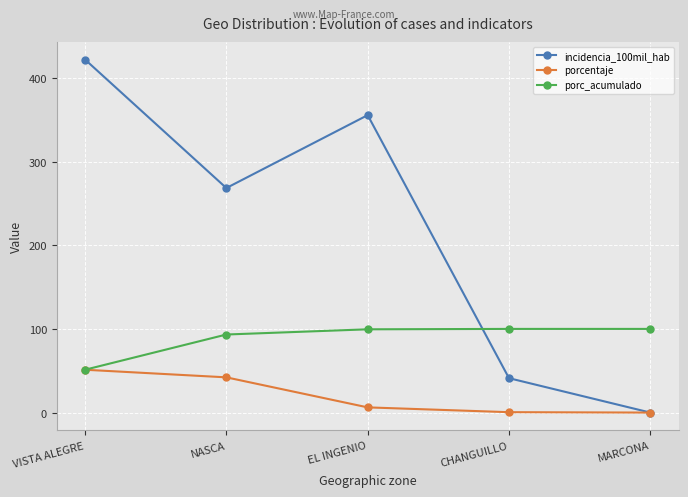

Is the value of porc_acumulado at CHANGUILLO greater than the value of porcentaje at NASCA?

Yes